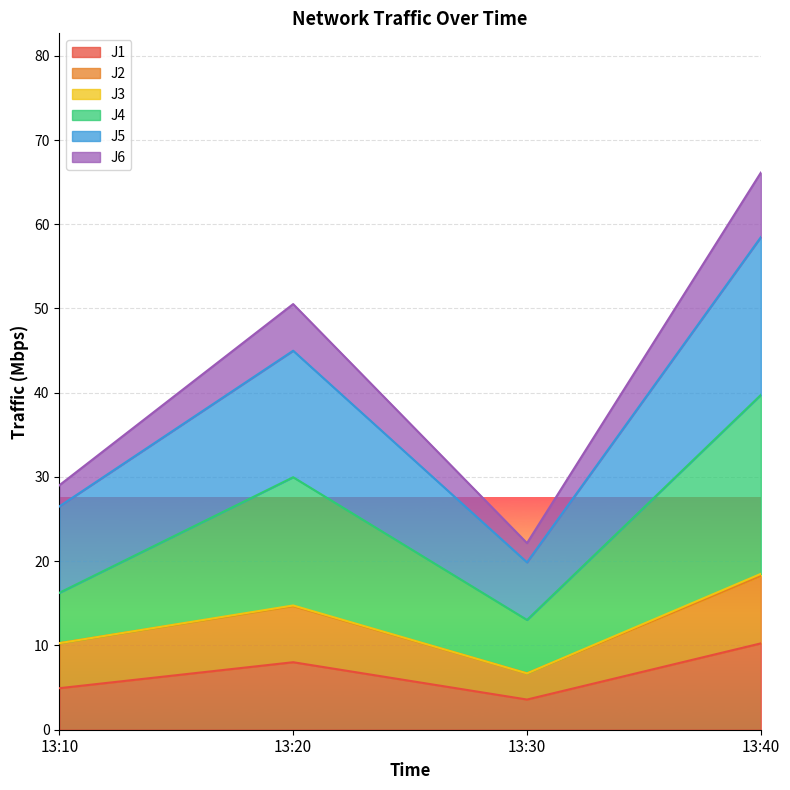

At which label does J1 reach its peak?

13:40